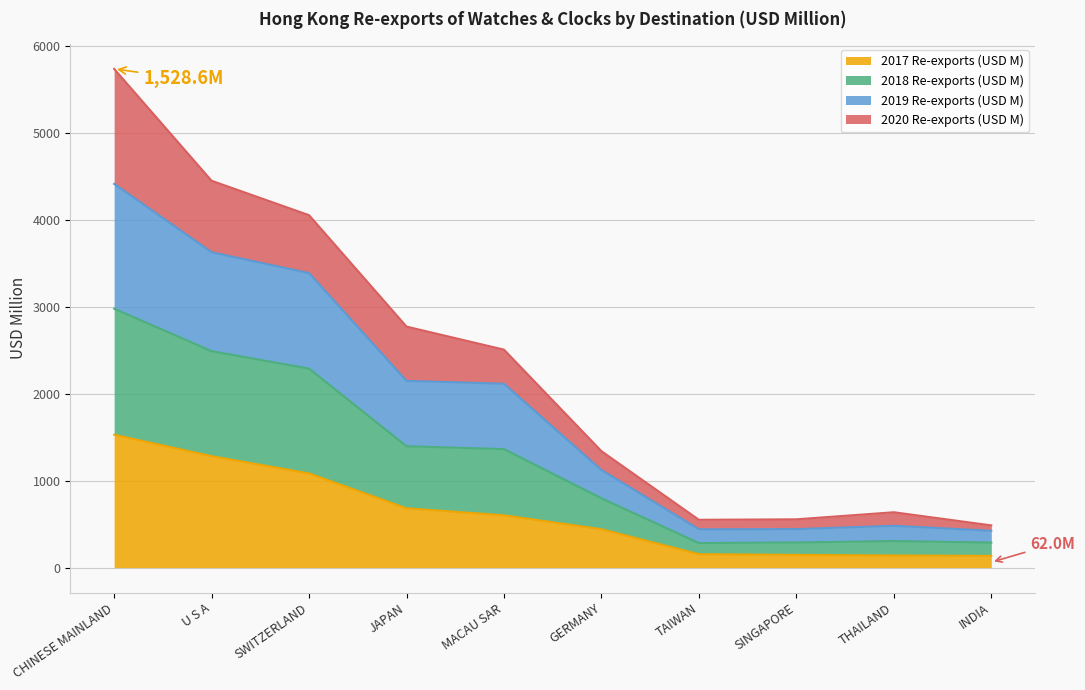

True or false: 2017 Re-exports (USD M) and 2019 Re-exports (USD M) intersect in this chart.

False